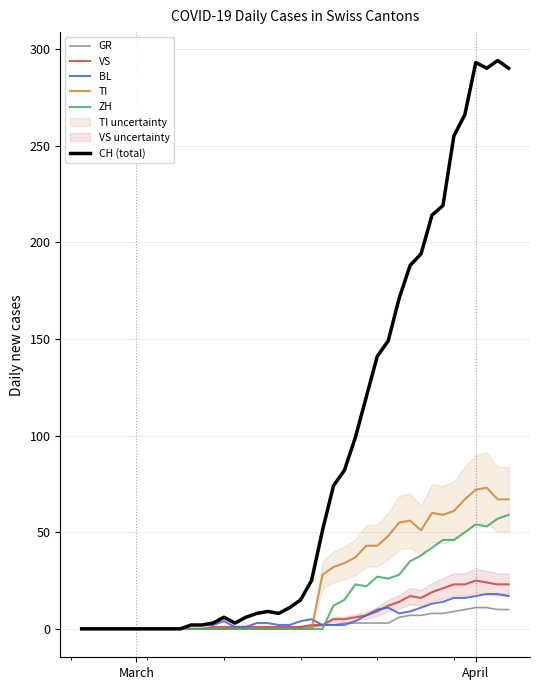

Does the chart have visible grid lines?

Yes